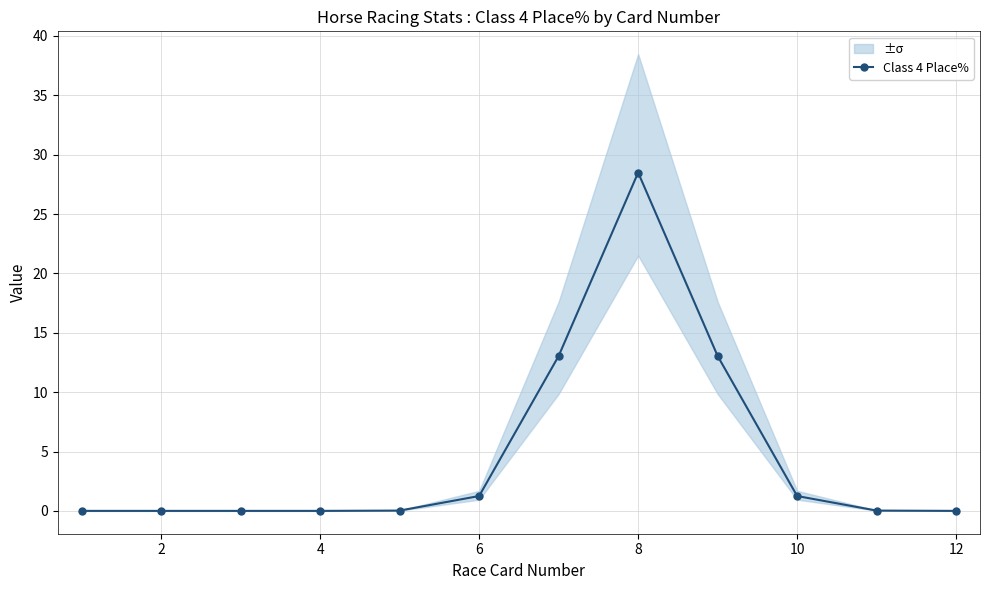

How many values are above zero?

7